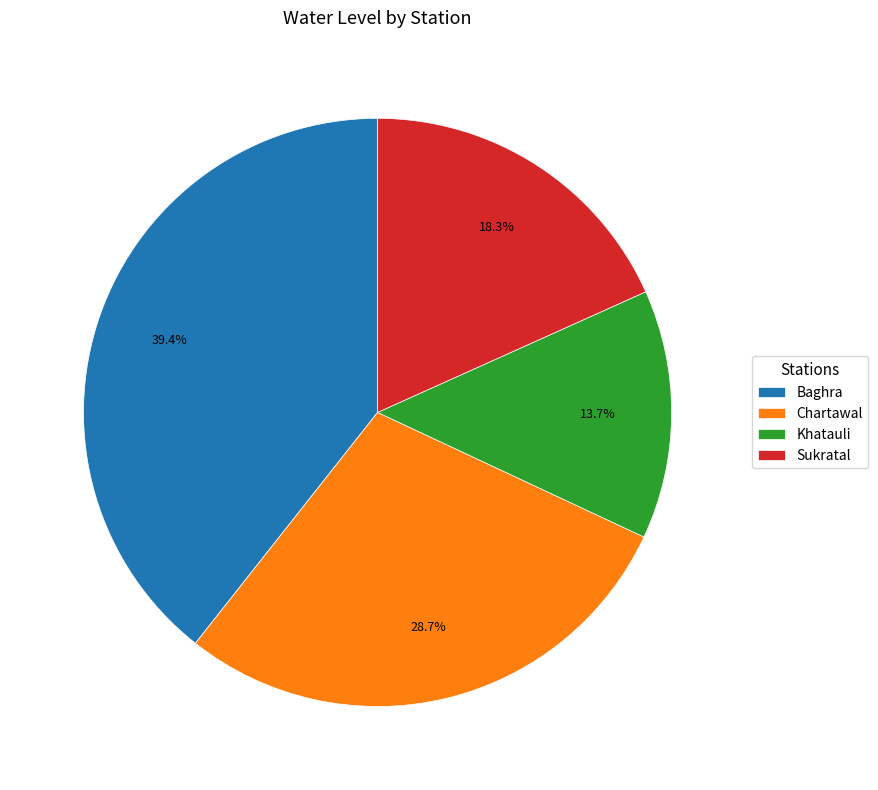

To the nearest percent, what is the combined percentage of Chartawal and Khatauli?

42%